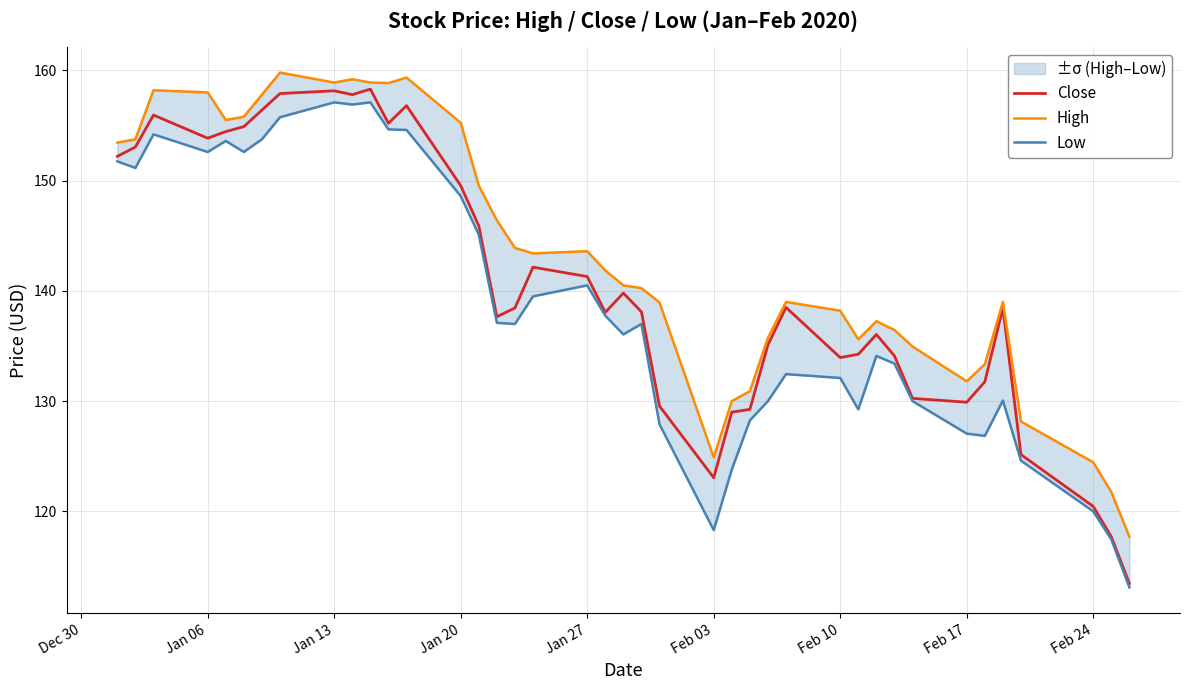

True or false: High and Low cross at least once.

False